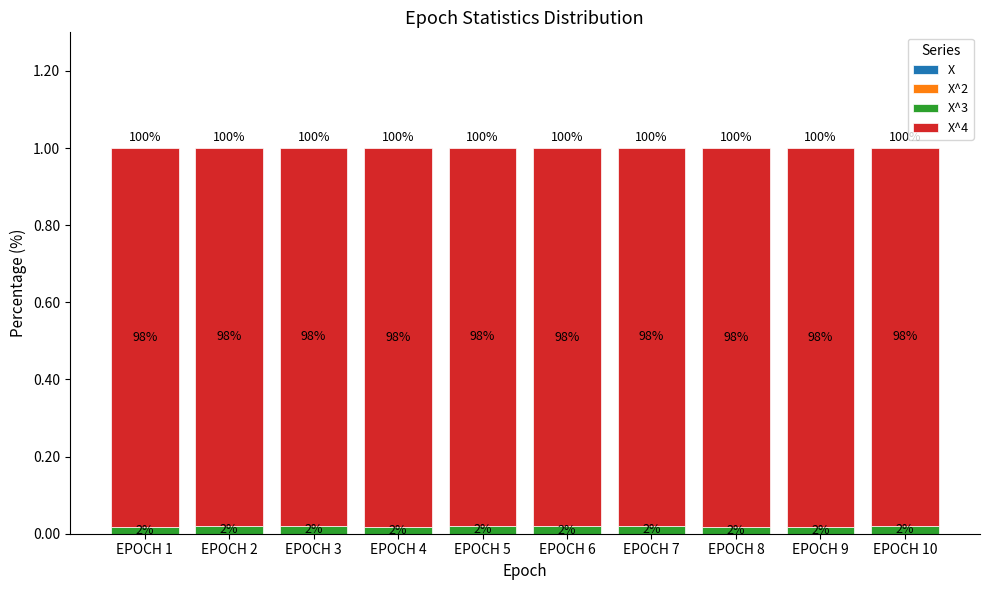

Between EPOCH 3 and EPOCH 10, which series saw the biggest shift?

X^4